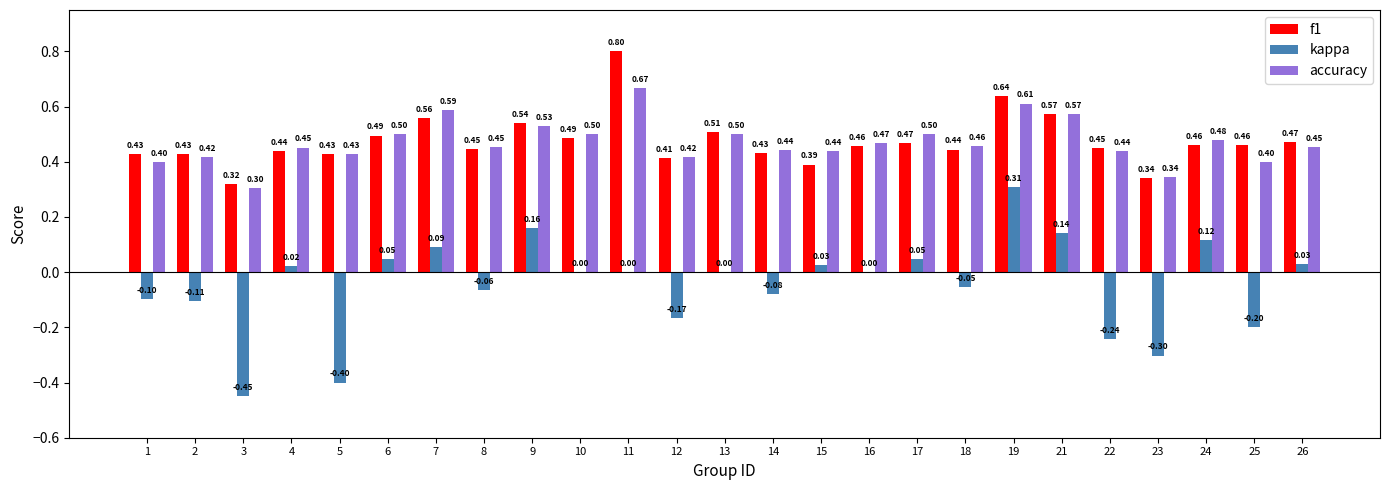

What is the sum of all f1 values?

11.9